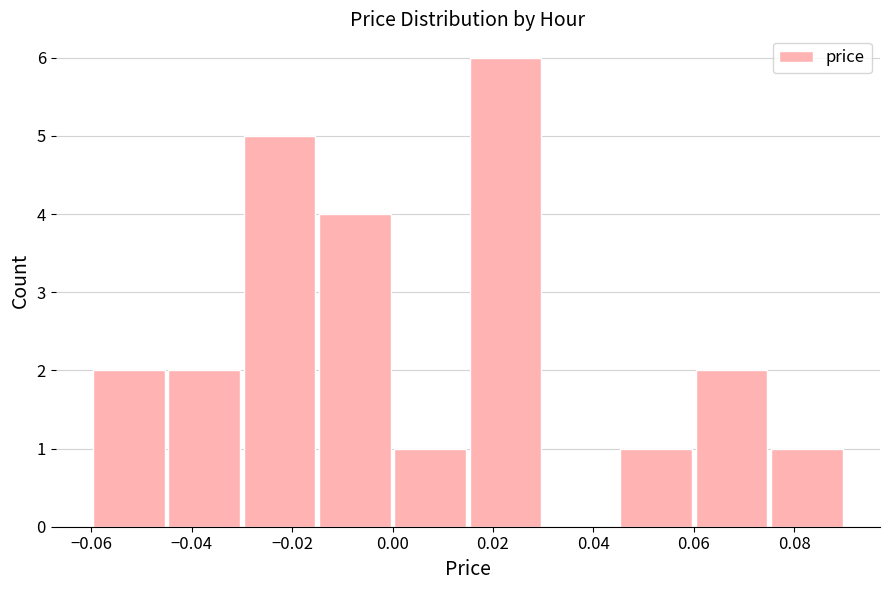

How tall is the bar that spans -0.015 to 0.000 on the x-axis? Neither the bar edges nor the heights are printed on the chart, so give them approximately, as read against the axes.

4